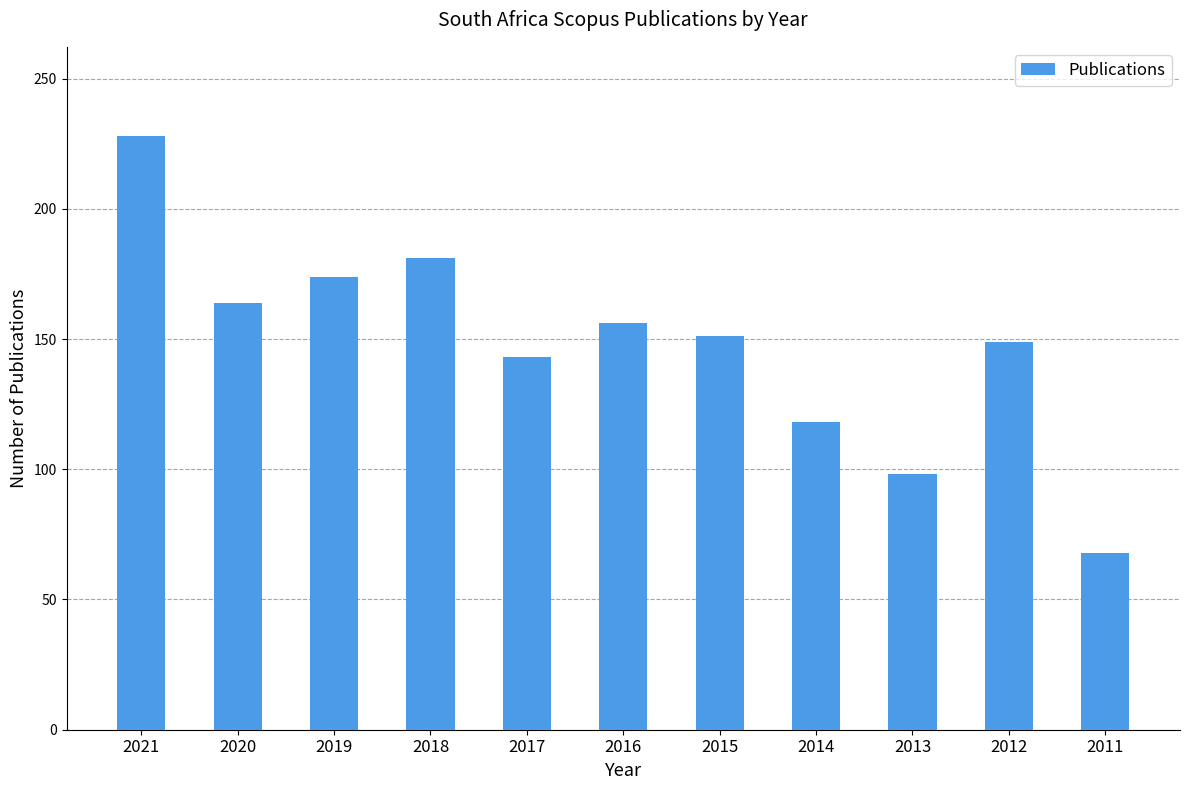

What is the maximum value shown in the chart?

228